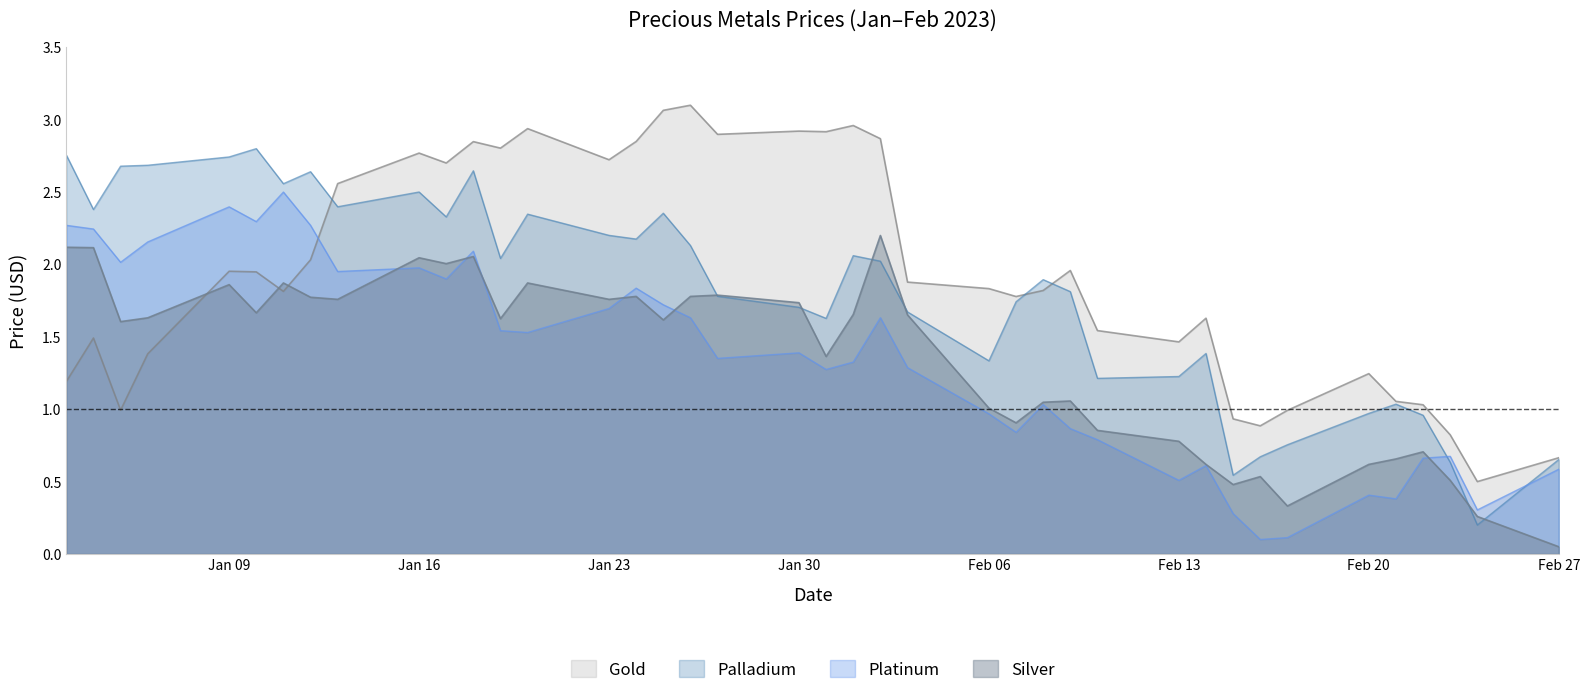

List the series in order of their peak value, lowest first.

Silver, Platinum, Palladium, Gold